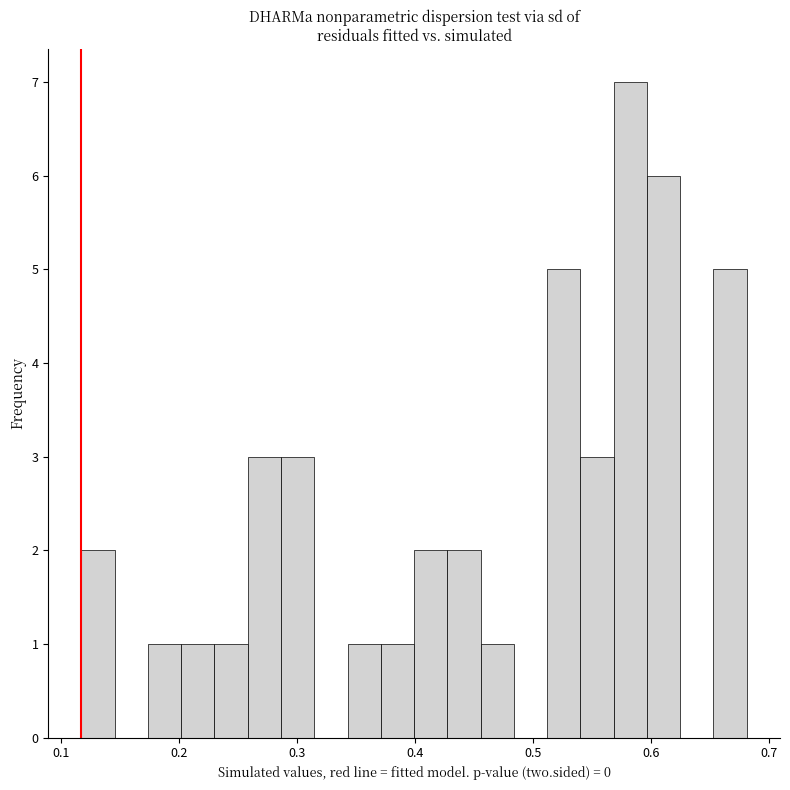

Around what value on the x-axis is the tallest bar? Give the approximate position of its centre, as read against the axis.

0.58